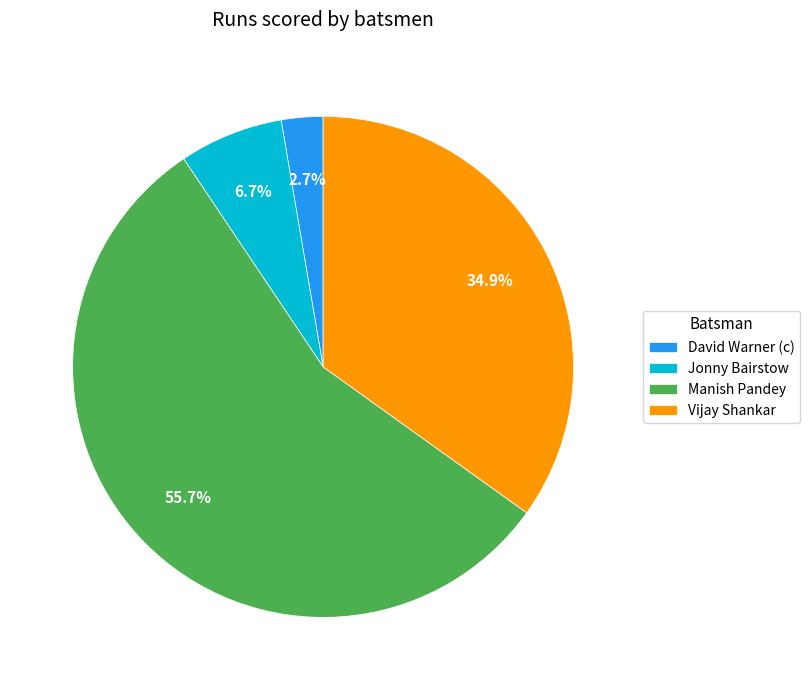

Rank the categories by value from highest to lowest.

Manish Pandey, Vijay Shankar, Jonny Bairstow, David Warner (c)